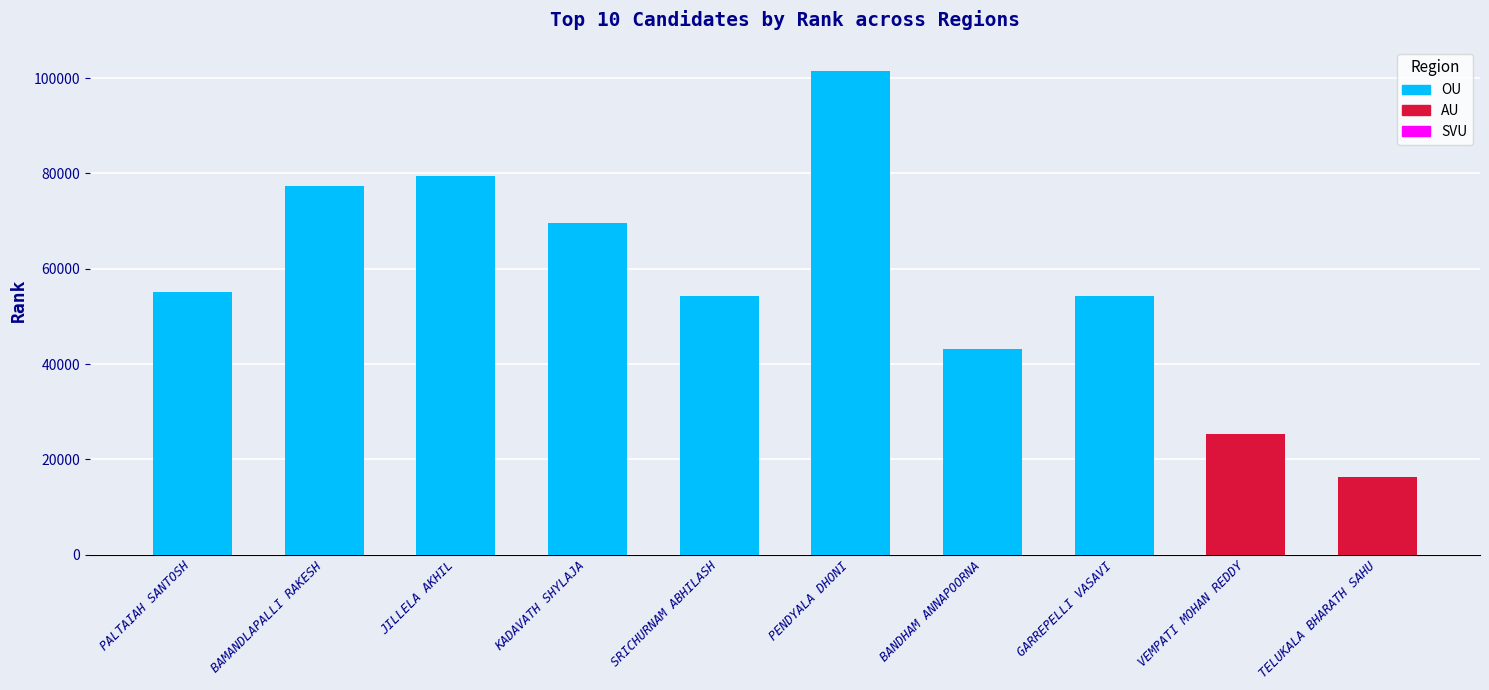

What is the average value of the OU series?

68170